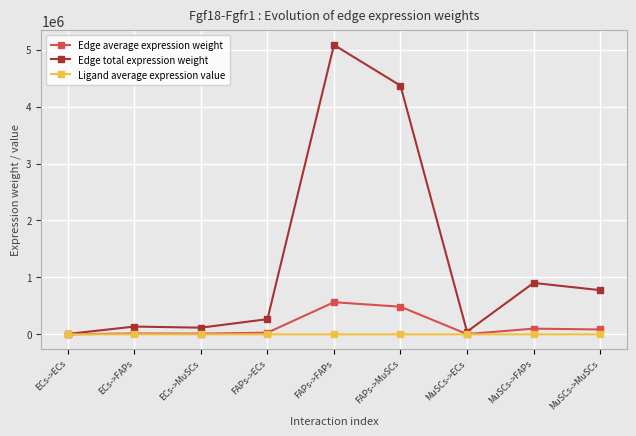

What is the spread (max minus min) of values at ECs->ECs?

7195.5